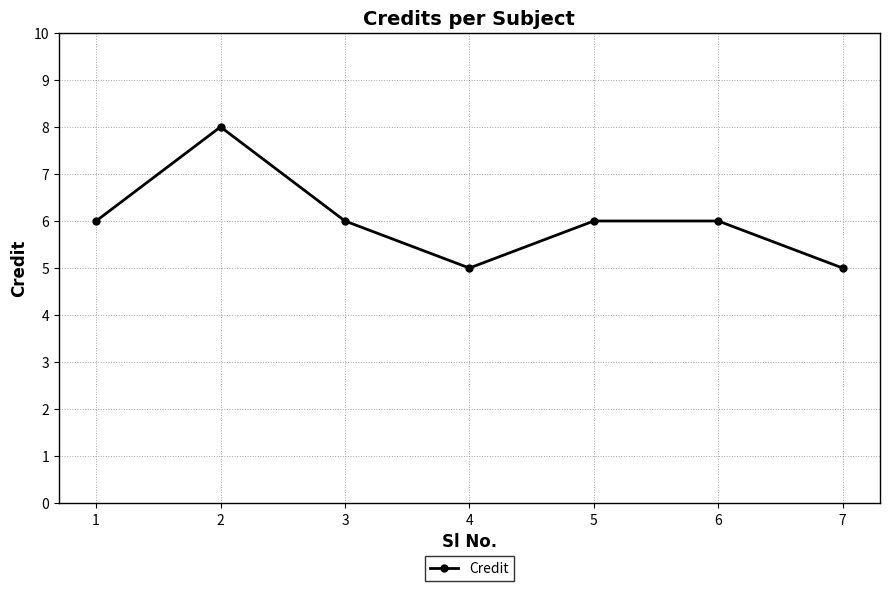

What is the change in value from 3 to 7?

-1